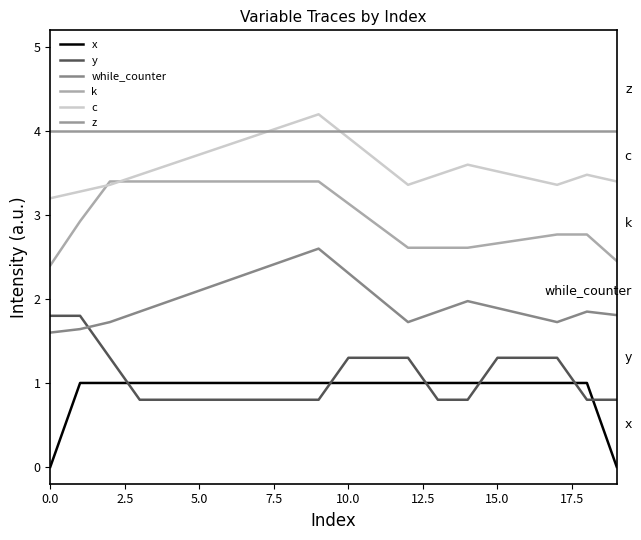

How many lines are shown in the chart?

6